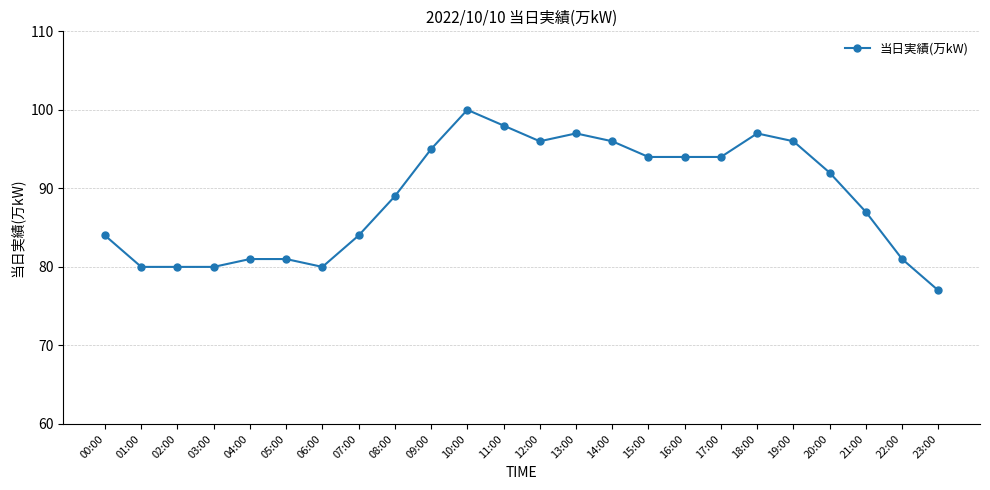

Reading right to left, list all the values displayed in this chart.

23:00=77	22:00=81	21:00=87	20:00=92	19:00=96	18:00=97	17:00=94	16:00=94	15:00=94	14:00=96	13:00=97	12:00=96	11:00=98	10:00=100	09:00=95	08:00=89	07:00=84	06:00=80	05:00=81	04:00=81	03:00=80	02:00=80	01:00=80	00:00=84